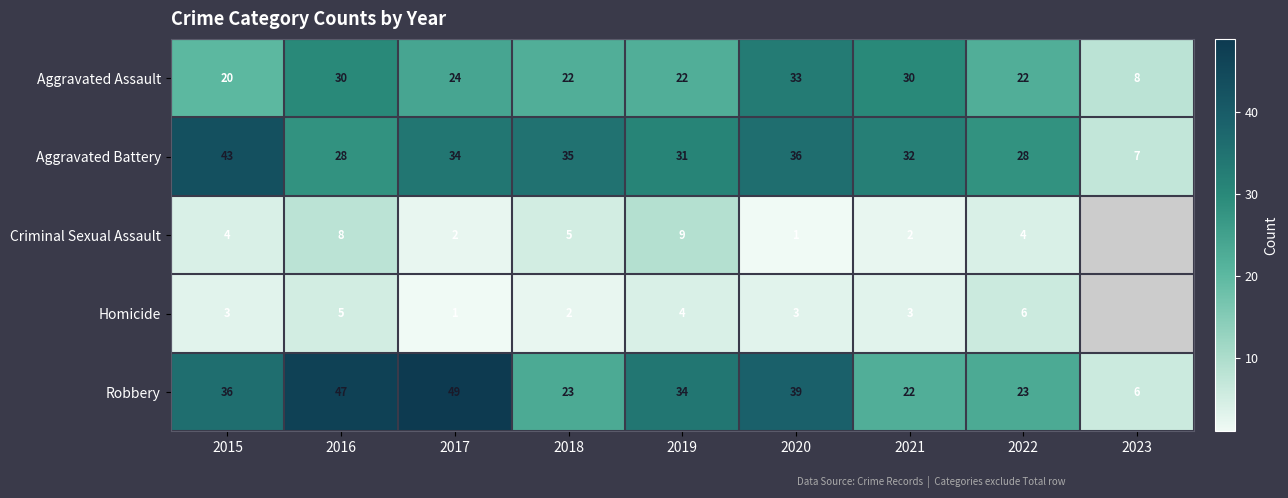

What is the spread (max minus min) of values at 2021?

30